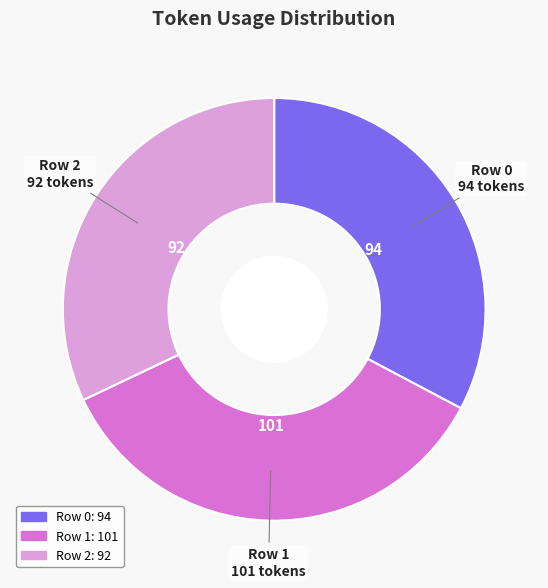

True or false: Row 1 accounts for 29% of the total.

False